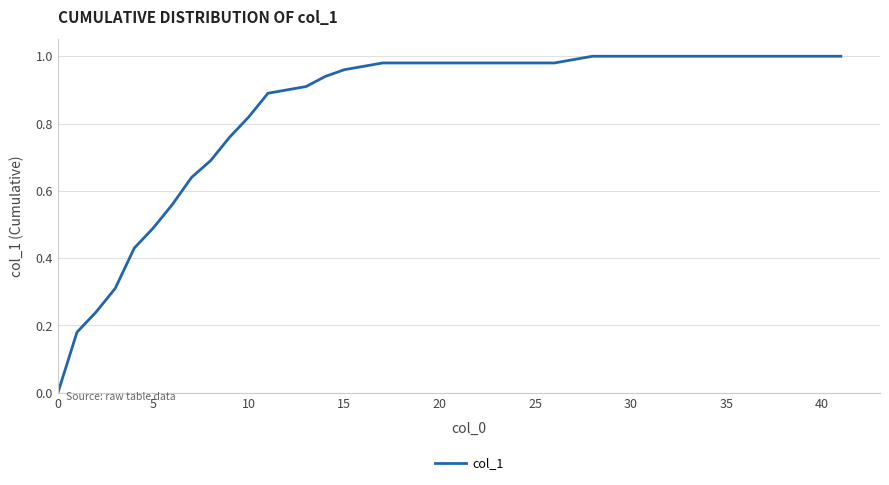

What is the difference between the maximum and second lowest values?

0.8